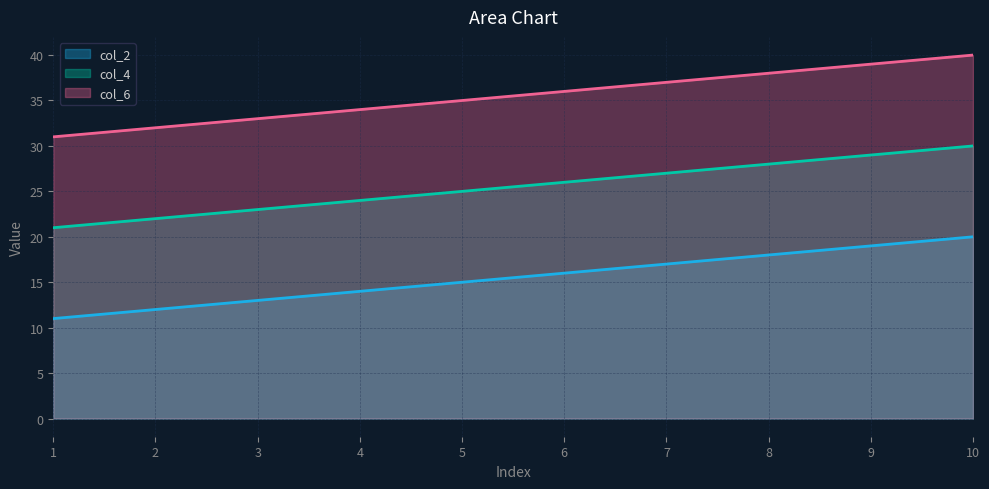

What is the difference between the maximum and second lowest values in the col_6 series?

8